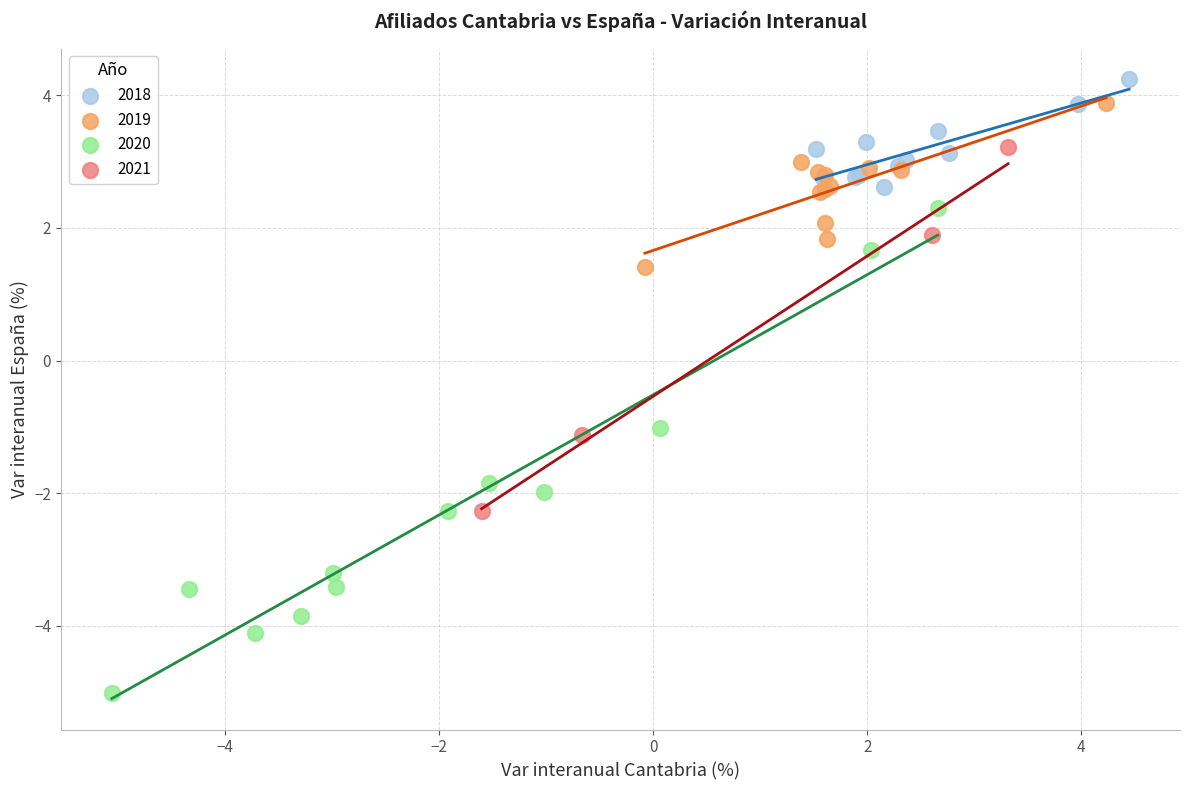

What are all the series names shown in the legend?

2018, 2019, 2020, 2021